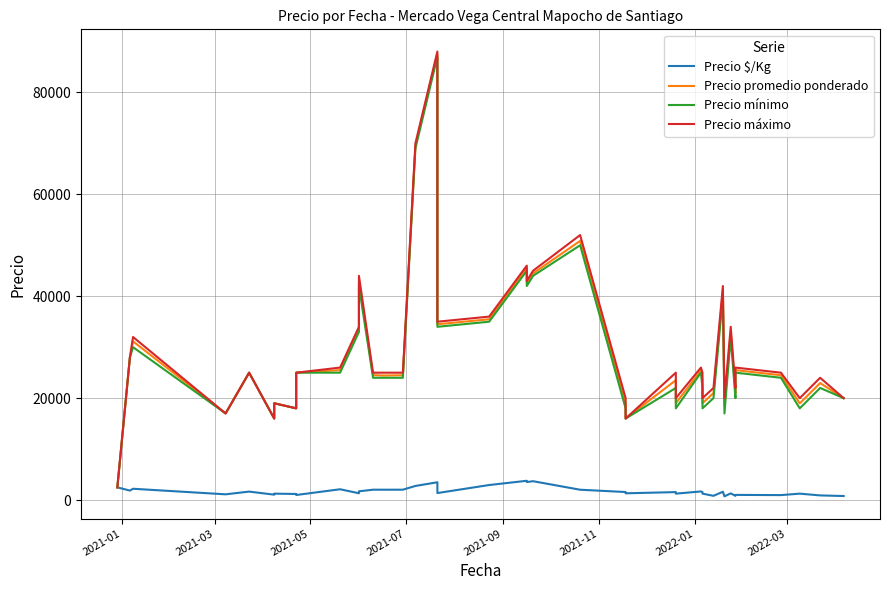

True or false: Precio promedio ponderado has more than 1 interior local peaks.

True